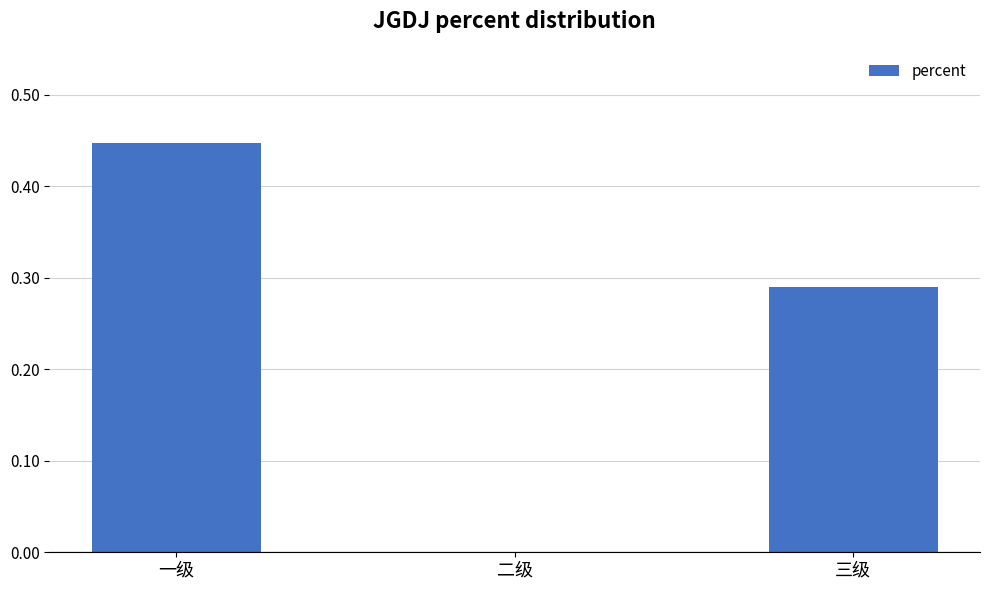

Which category has the highest value across all series?

一级